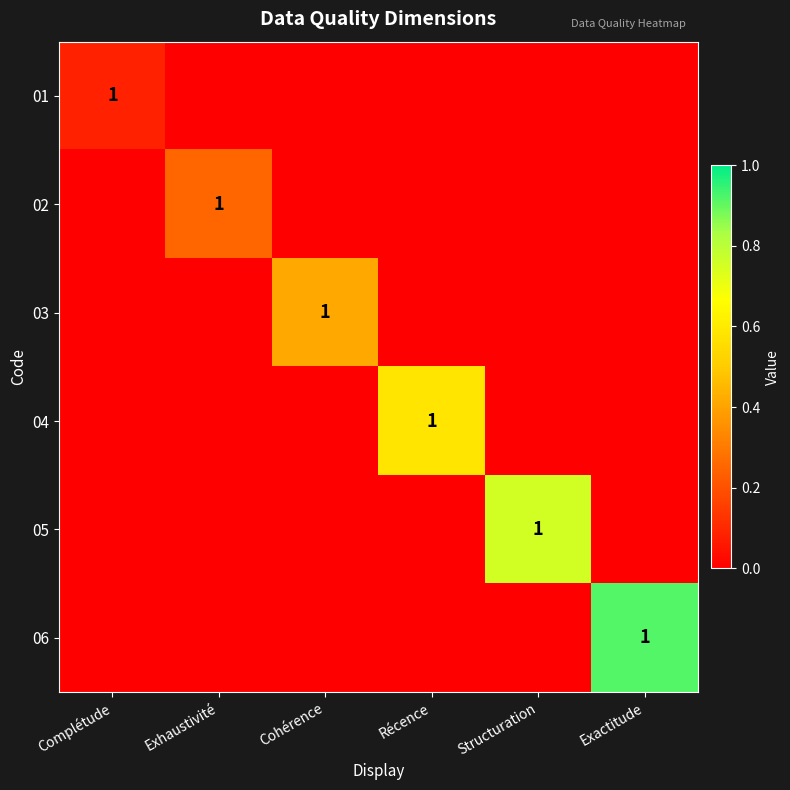

Which series changed the most between Complétude and Exhaustivité?

02